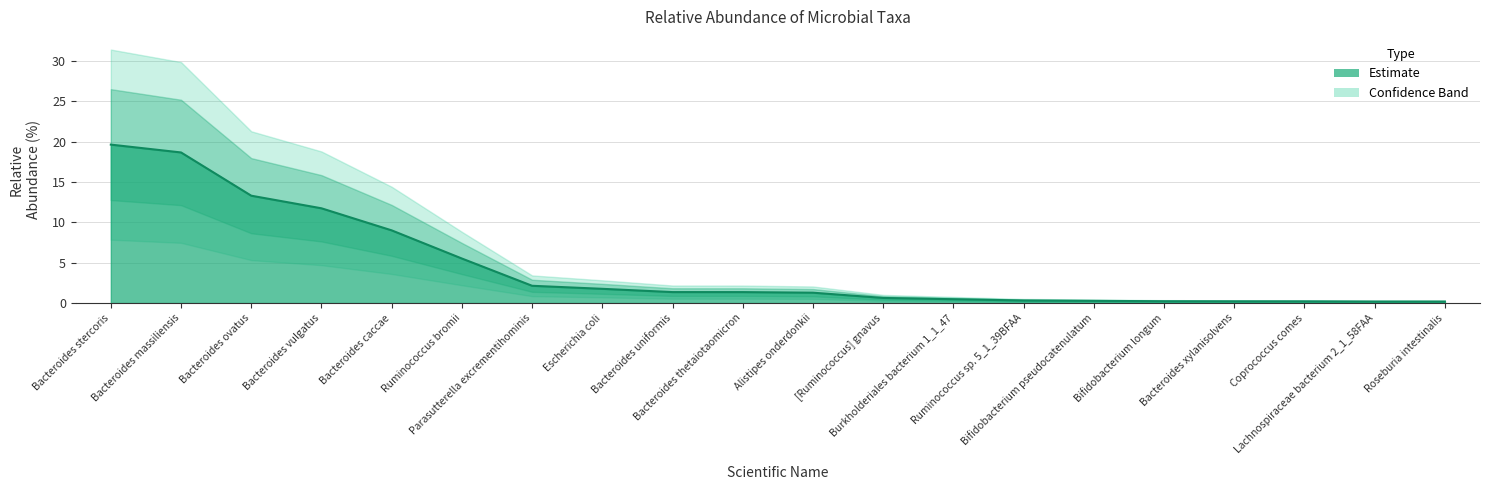

How many lines are shown in the chart?

1